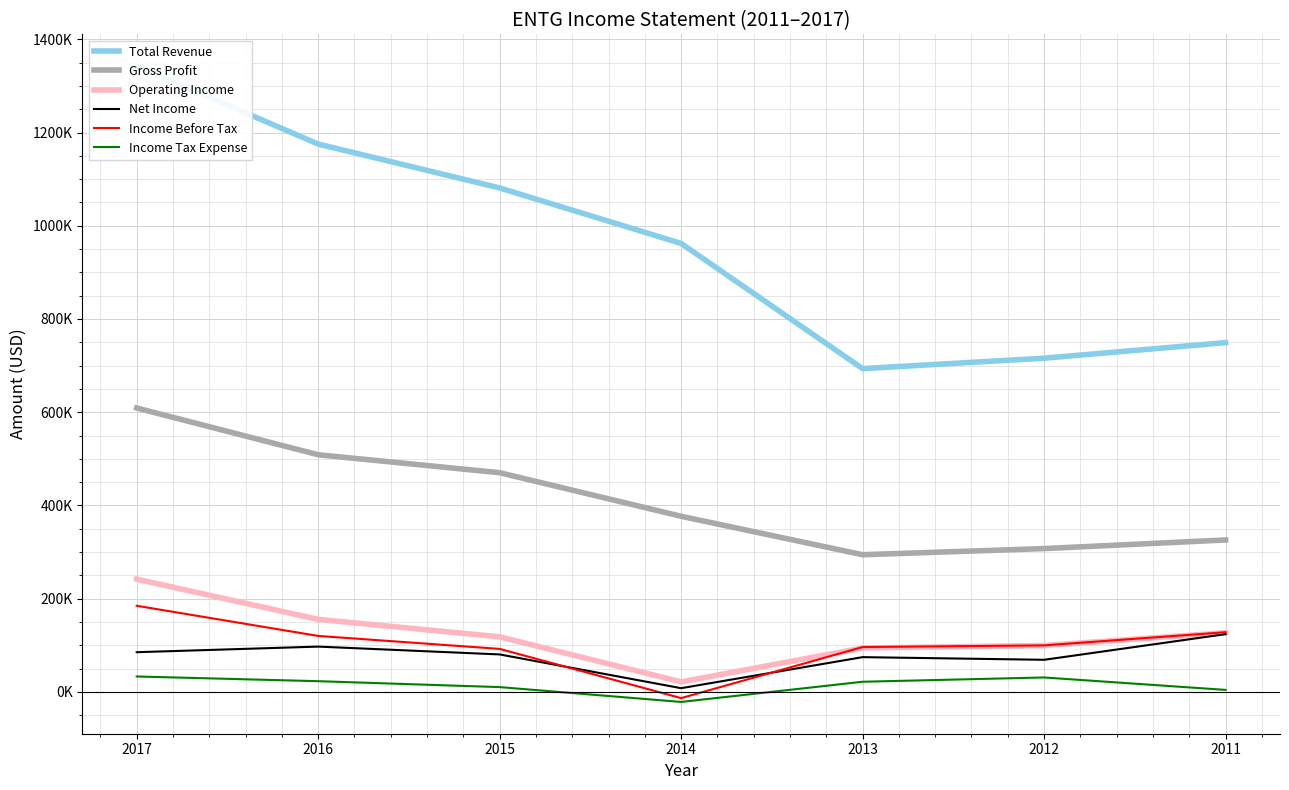

Is the value of Operating Income at 2015 greater than the value of Gross Profit at 2016?

No